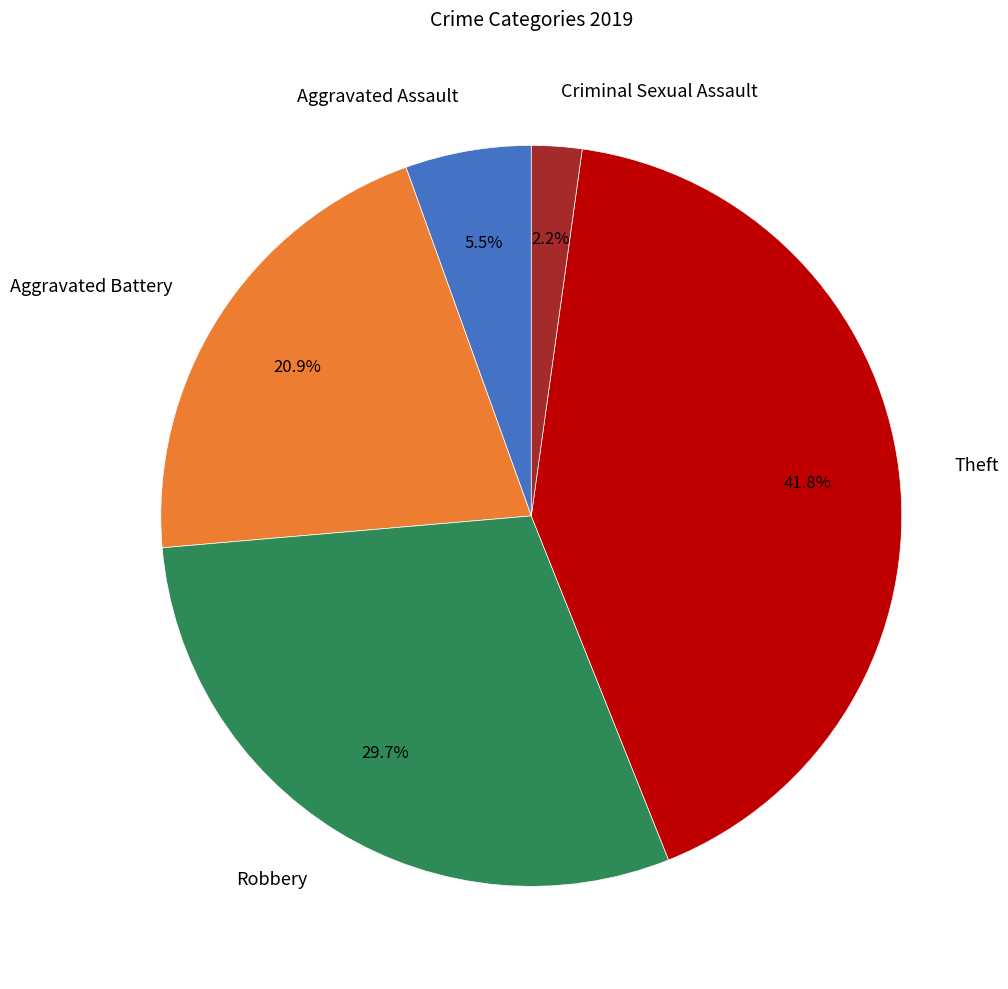

Approximately how many times larger is the value at Aggravated Assault compared to Aggravated Battery?

0.3